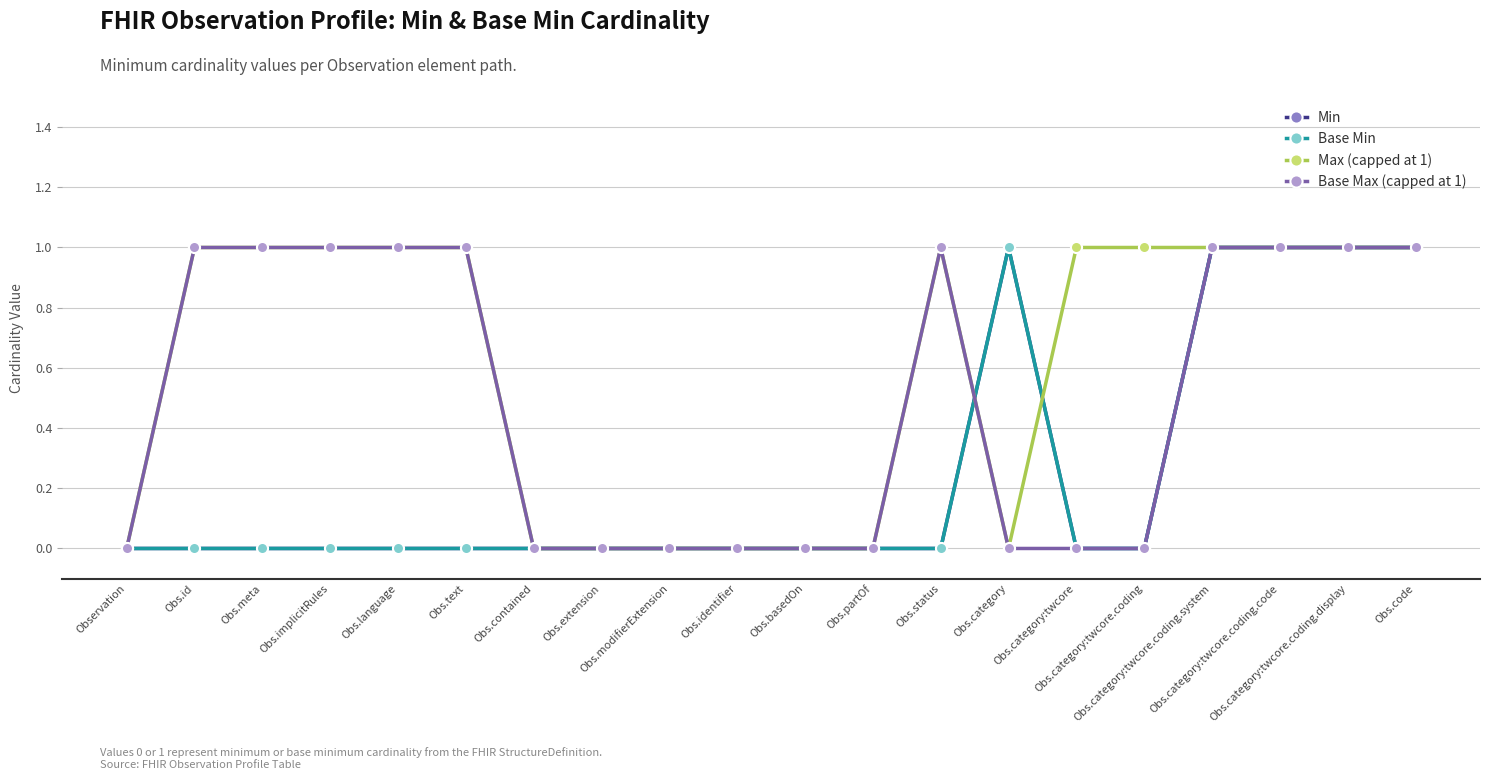

True or false: Max (capped at 1) has a value of 1 at Obs.status.

True